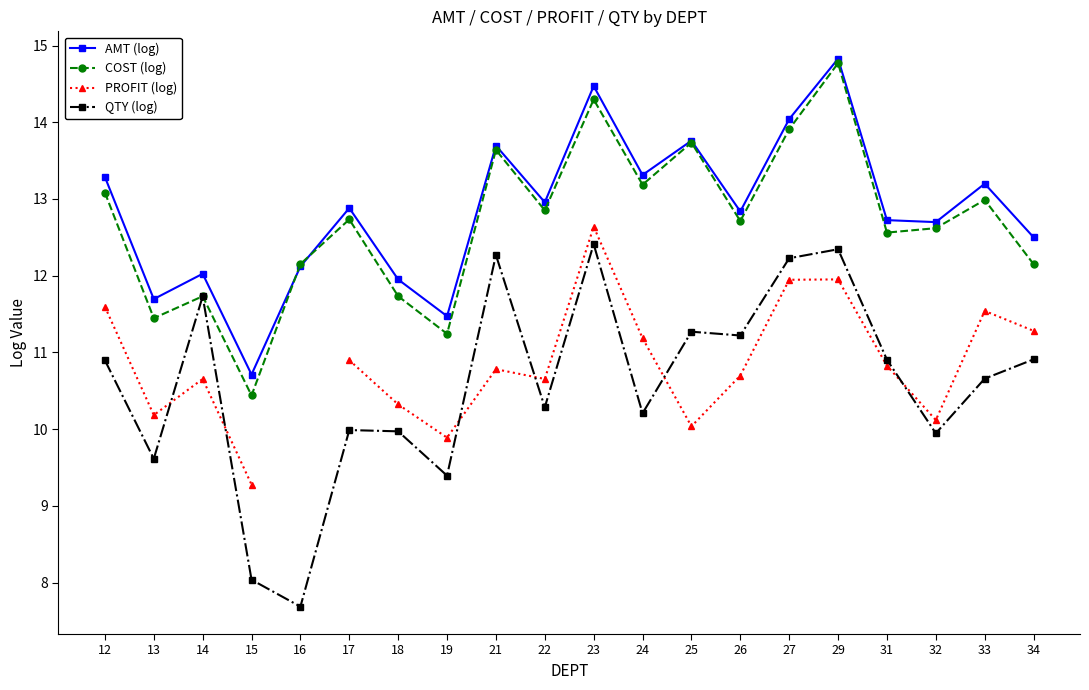

True or false: PROFIT (log) and AMT (log) intersect in this chart.

False